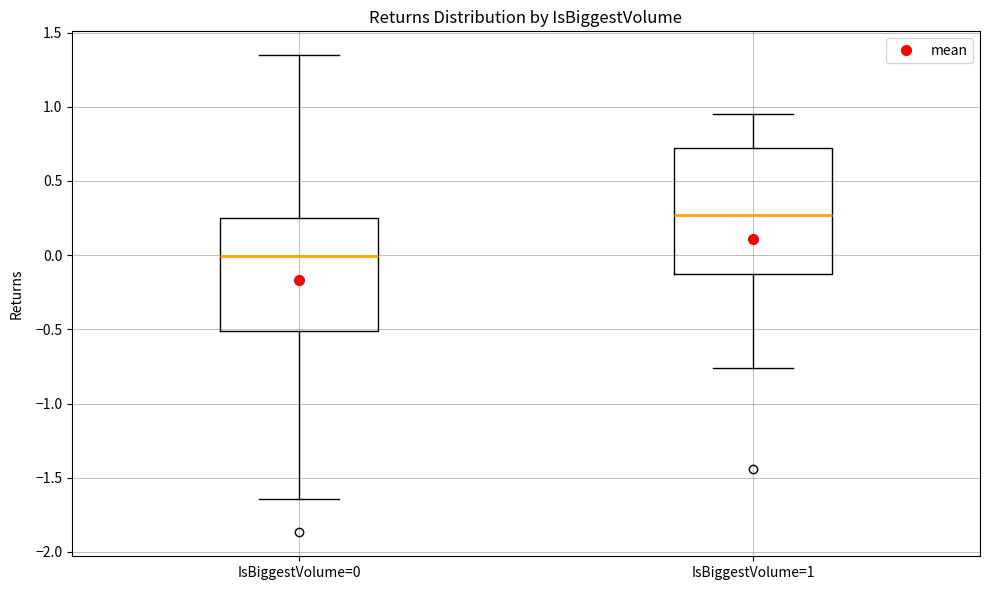

Which box's median line is the lowest?

IsBiggestVolume=0